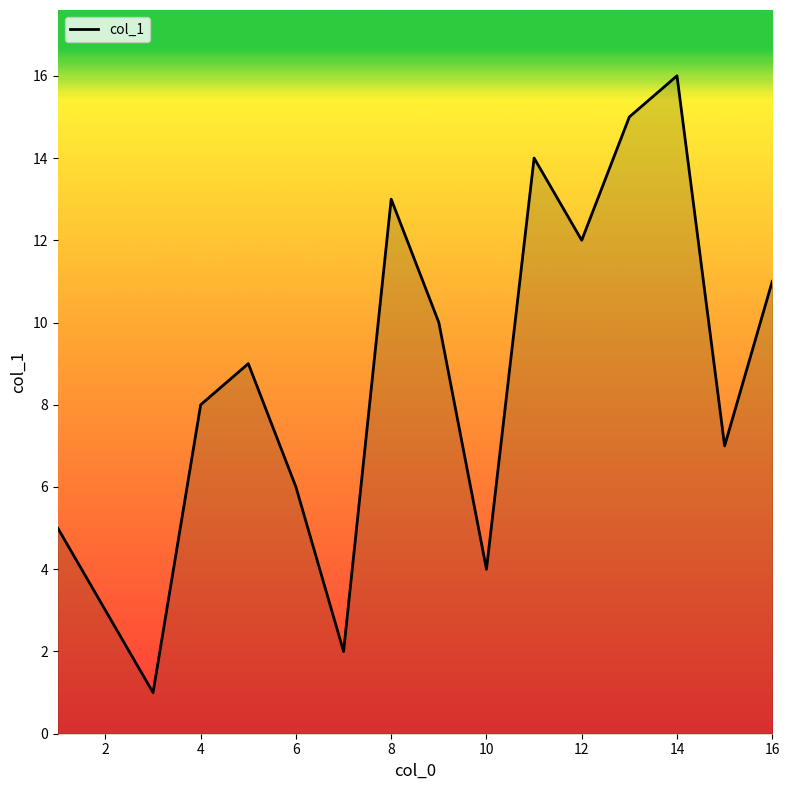

Reading left to right, extract all data points from this chart.

5	3	1	8	9	6	2	13	10	4	14	12	15	16	7	11